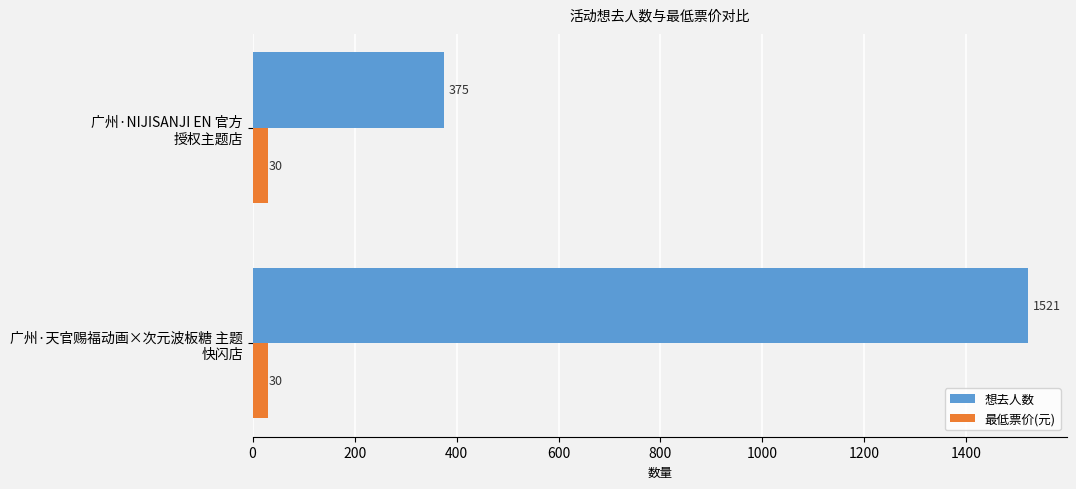

What is the lowest value of the 想去人数 series?

375